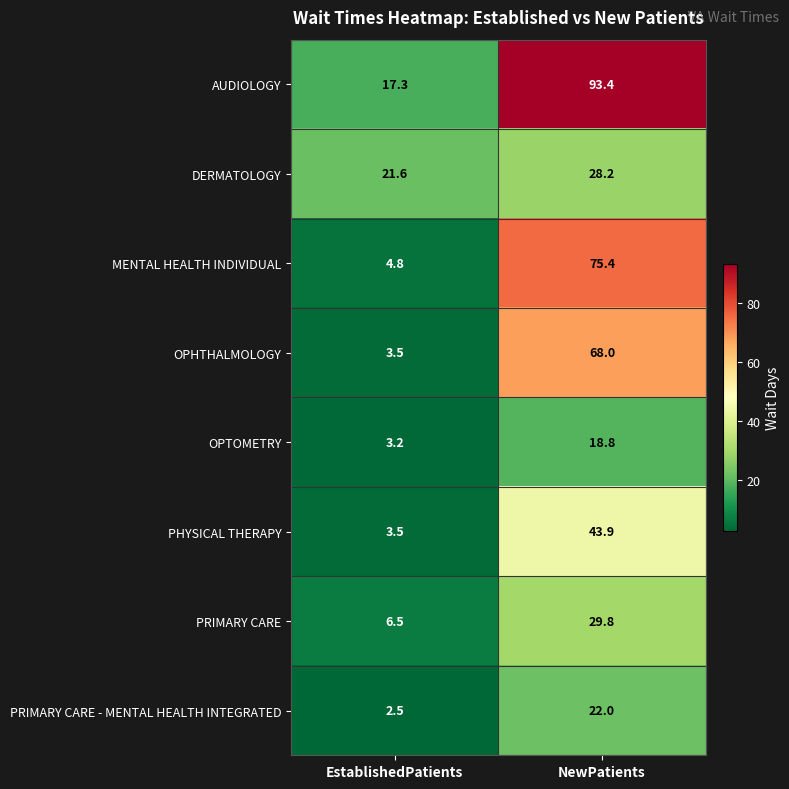

Reading right to left, transcribe all the data shown in this chart.

AUDIOLOGY: NewPatients=93.4	EstablishedPatients=17.3
DERMATOLOGY: NewPatients=28.2	EstablishedPatients=21.6
MENTAL HEALTH INDIVIDUAL: NewPatients=75.4	EstablishedPatients=4.8
OPHTHALMOLOGY: NewPatients=68.0	EstablishedPatients=3.5
OPTOMETRY: NewPatients=18.8	EstablishedPatients=3.2
PHYSICAL THERAPY: NewPatients=43.9	EstablishedPatients=3.5
PRIMARY CARE: NewPatients=29.8	EstablishedPatients=6.5
PRIMARY CARE - MENTAL HEALTH INTEGRATED: NewPatients=22.0	EstablishedPatients=2.5